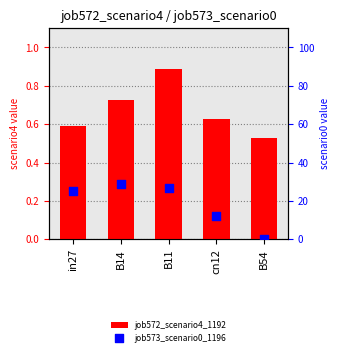

Which series contains the lowest Y value?

job573_scenario0_1196